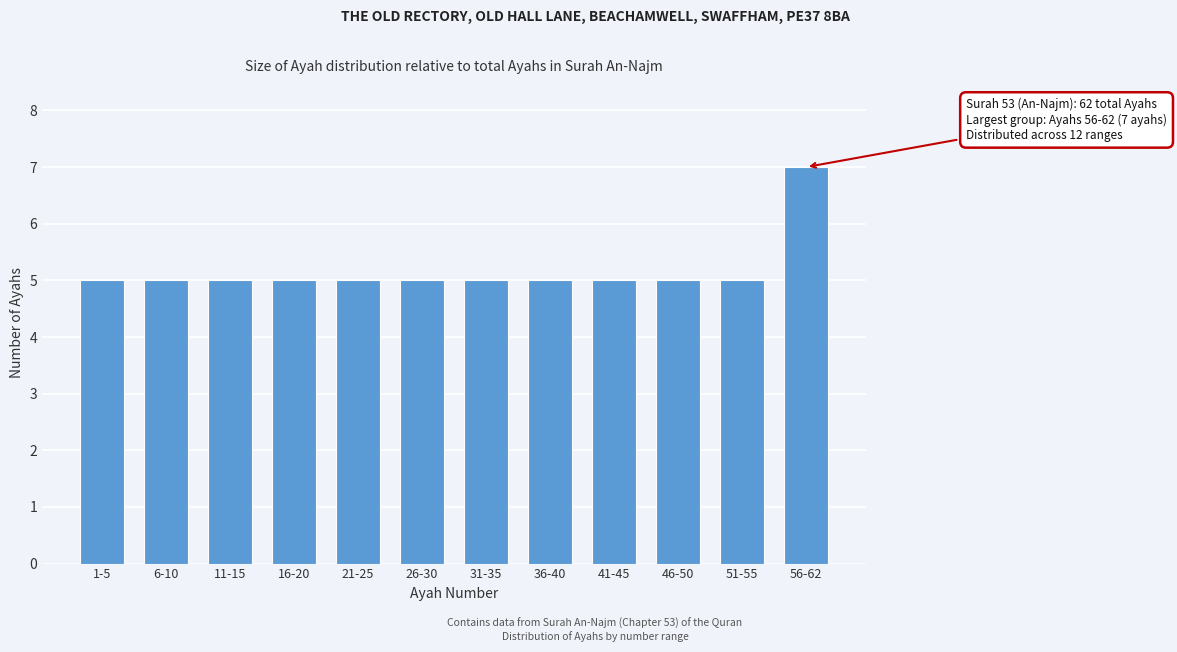

Reading right to left, extract all data points from this chart.

56-62=7	51-55=5	46-50=5	41-45=5	36-40=5	31-35=5	26-30=5	21-25=5	16-20=5	11-15=5	6-10=5	1-5=5